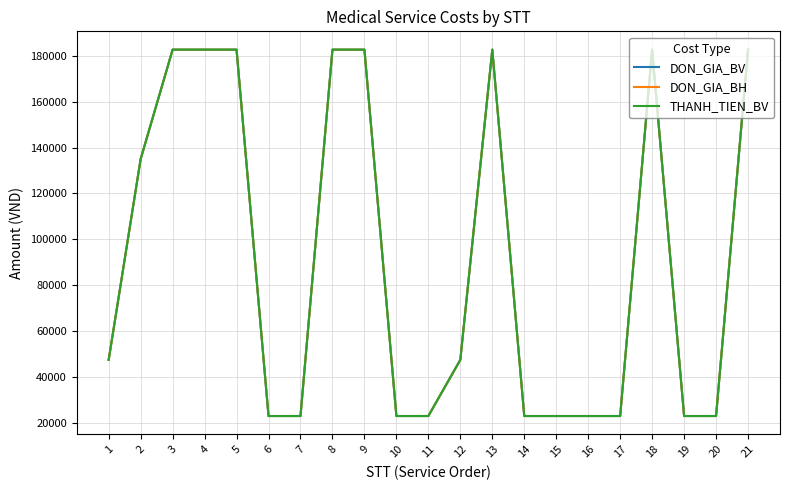

True or false: DON_GIA_BV and DON_GIA_BH intersect in this chart.

False